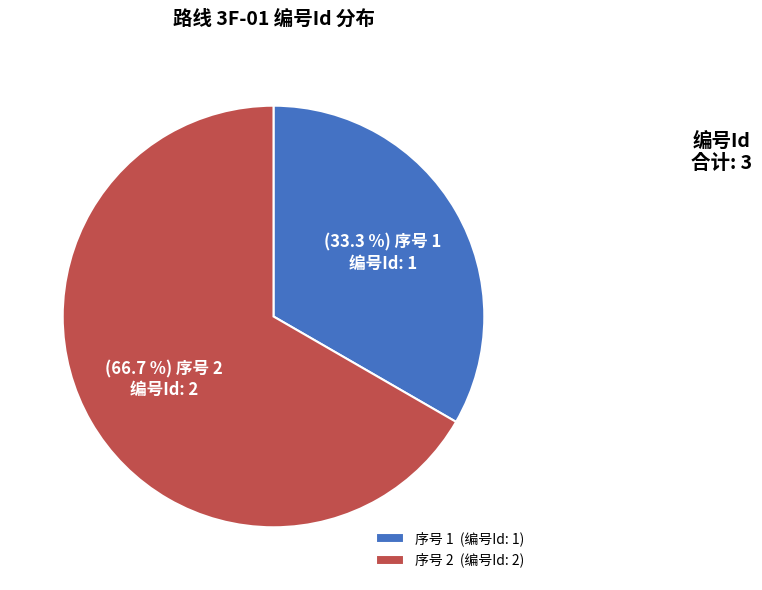

Which slice is the largest?

序号 2 (编号Id: 2)